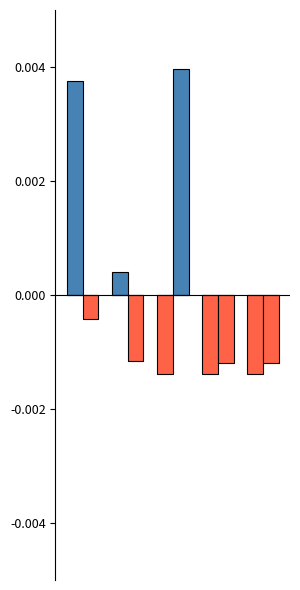

The value of pf_va_degree at 4 is -0.0. True or false?

False